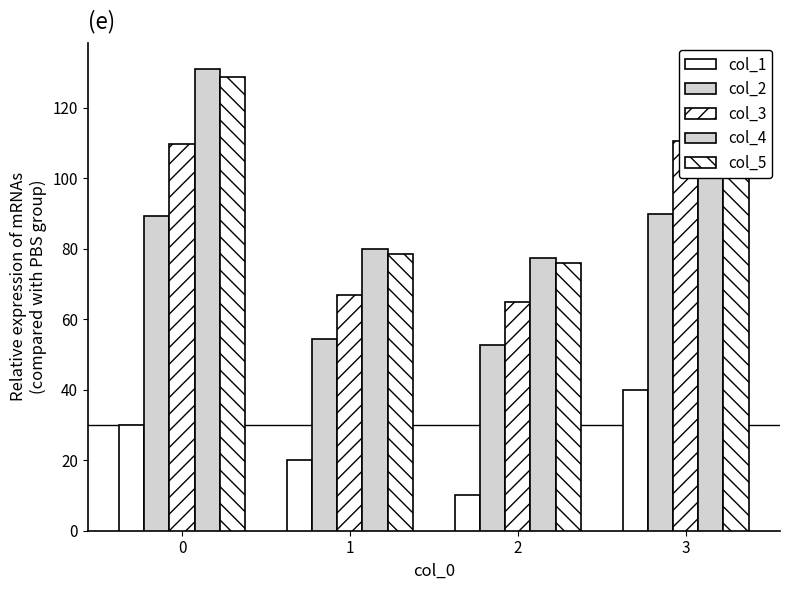

Which label corresponds to the smallest value in the chart?

2